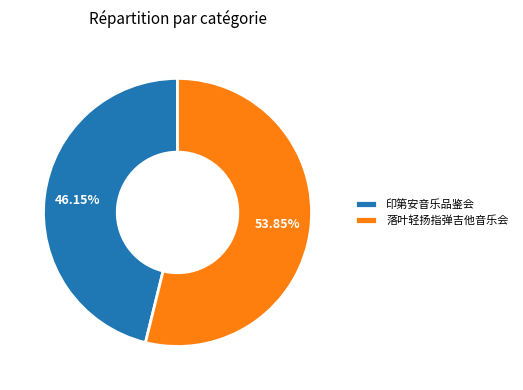

Which category has the smallest portion of the pie?

印第安音乐品鉴会